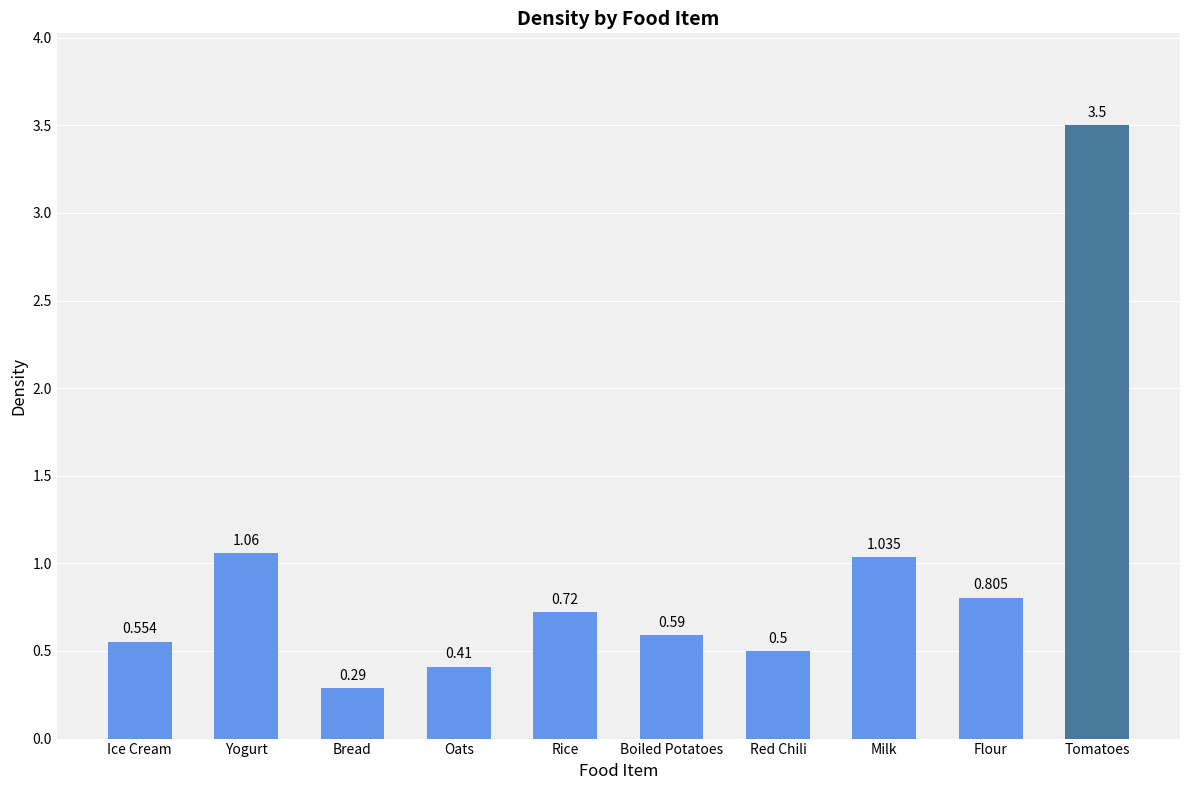

At which category does the chart reach its minimum across all series?

Bread